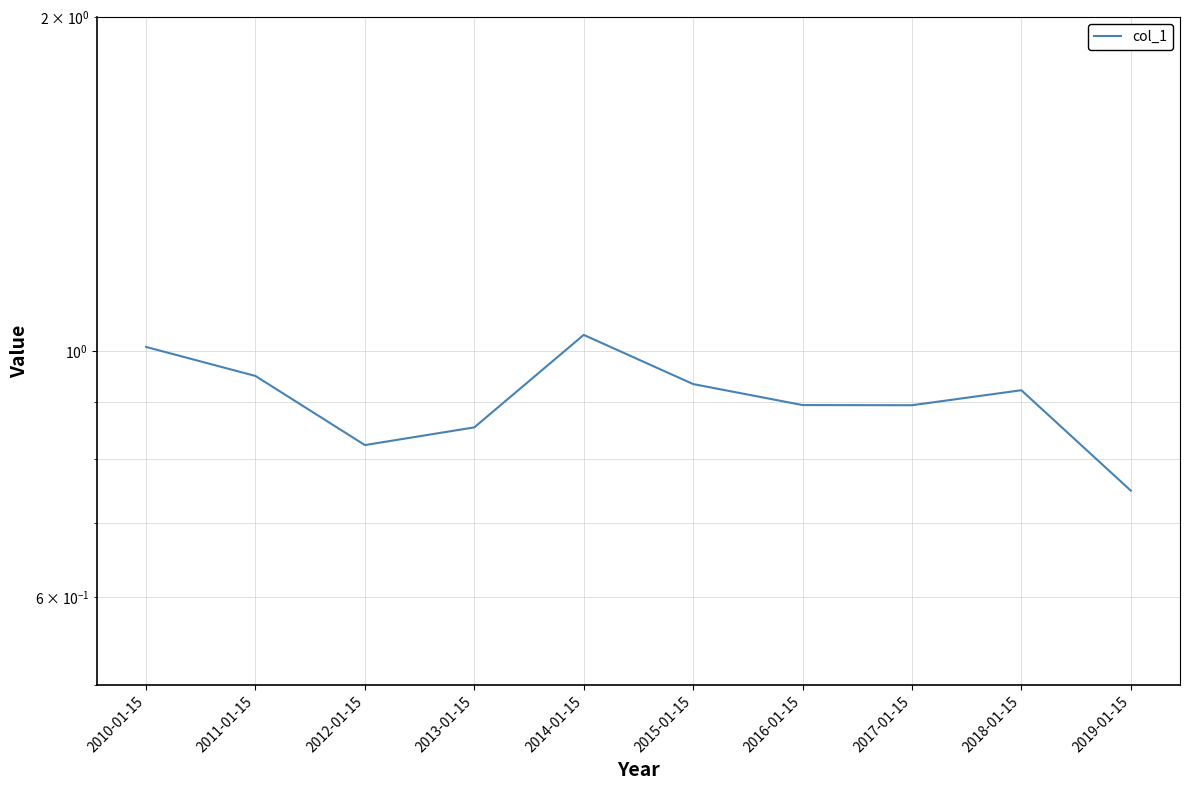

How many points are higher than both their immediate neighbors (excluding endpoints)?

2